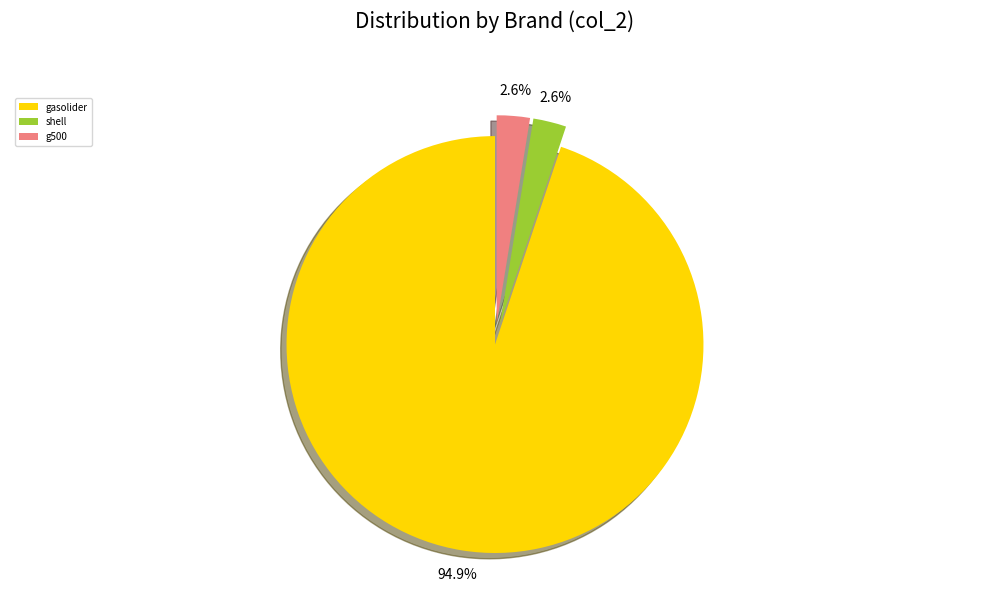

Which slice is the largest?

gasolider